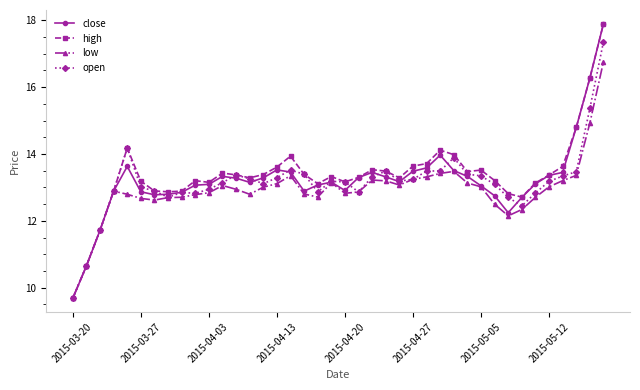

What is the greatest value displayed?

17.9